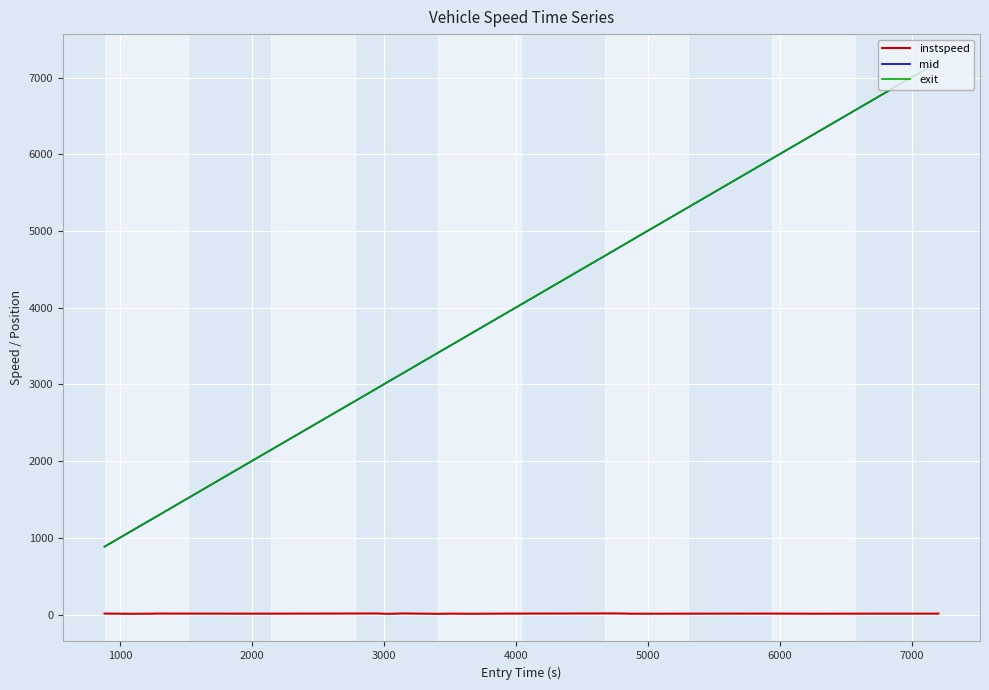

True or false: instspeed and exit intersect in this chart.

False